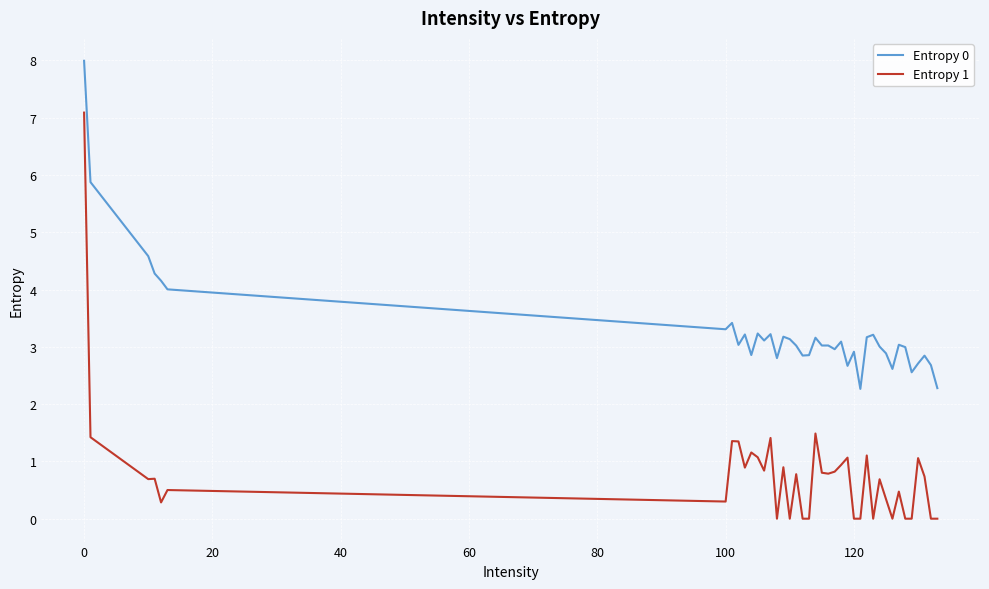

True or false: Entropy 0 and Entropy 1 cross at least once.

False